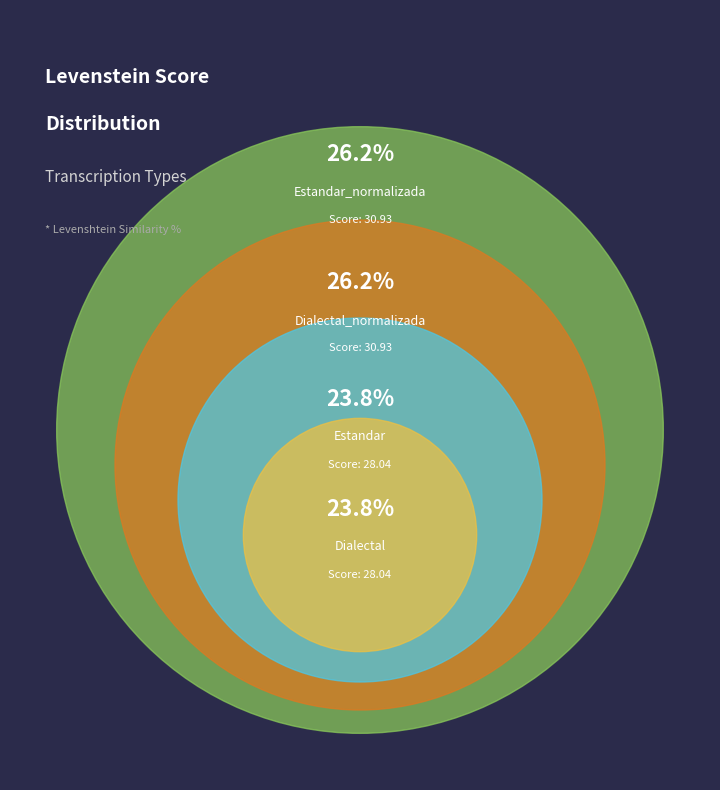

The Estandar_normalizada slice represents 26% of the pie. True or false?

True